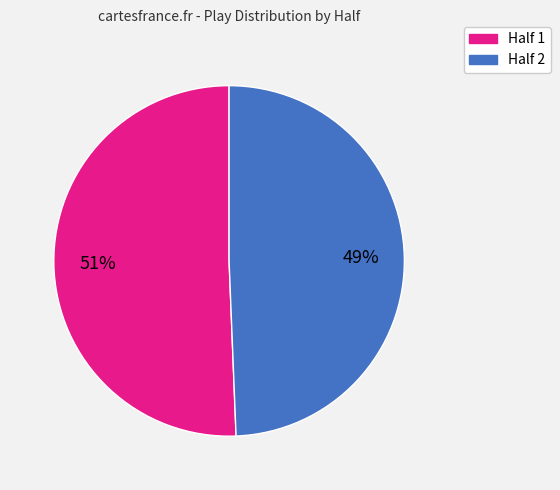

Is there a majority slice in this chart?

Yes